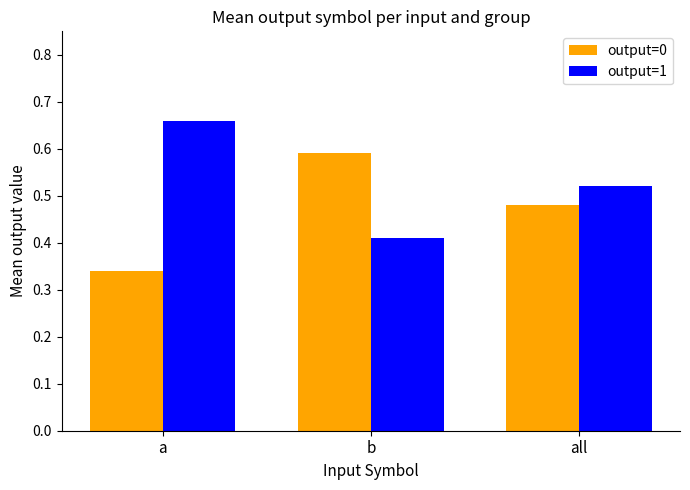

How many groups of bars are there?

3